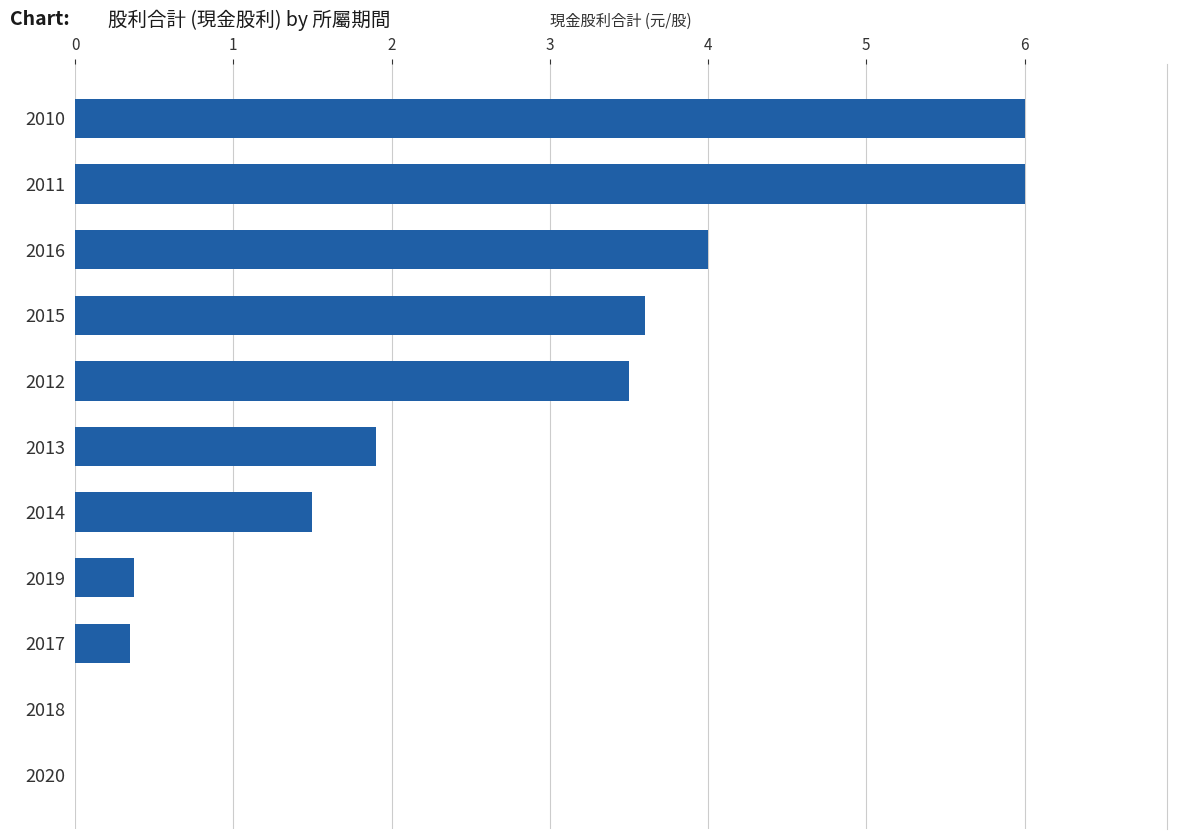

Between 2012 and 2019, which is larger?

2012